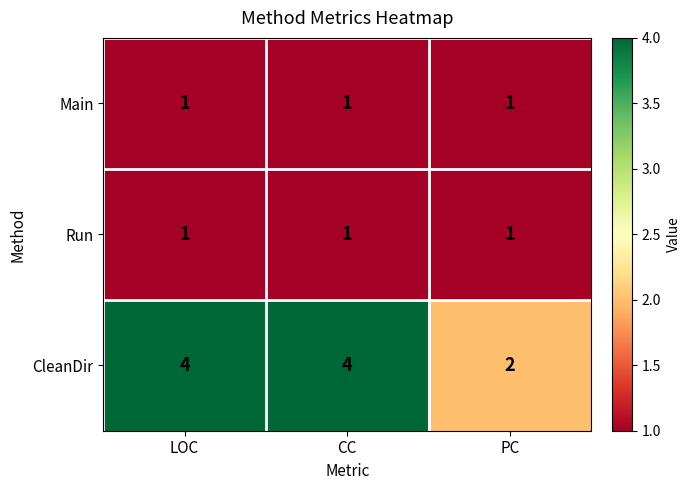

What is the difference between the highest and lowest values at PC?

1